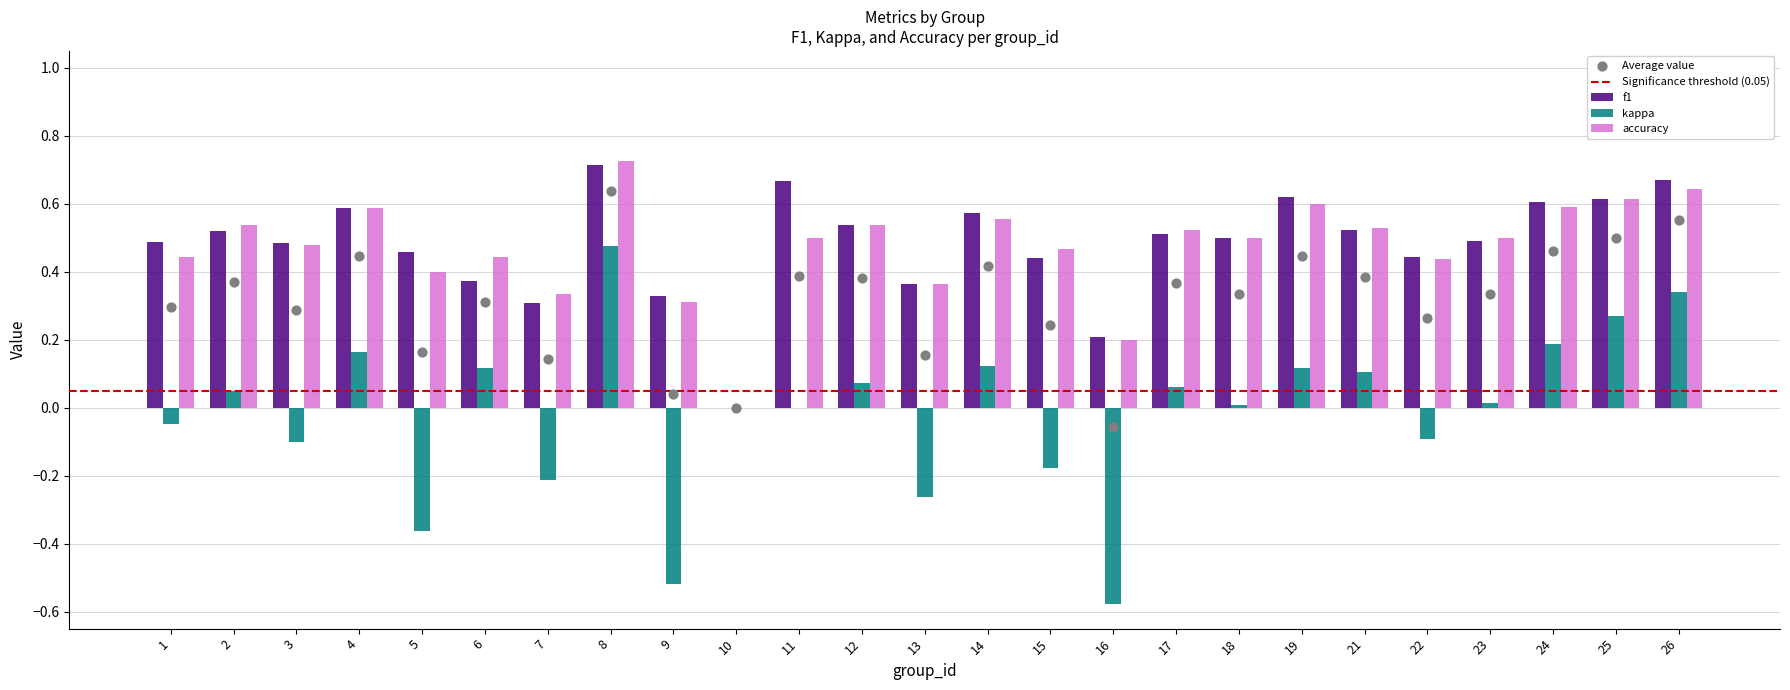

At which category is the sum across all series the highest?

8